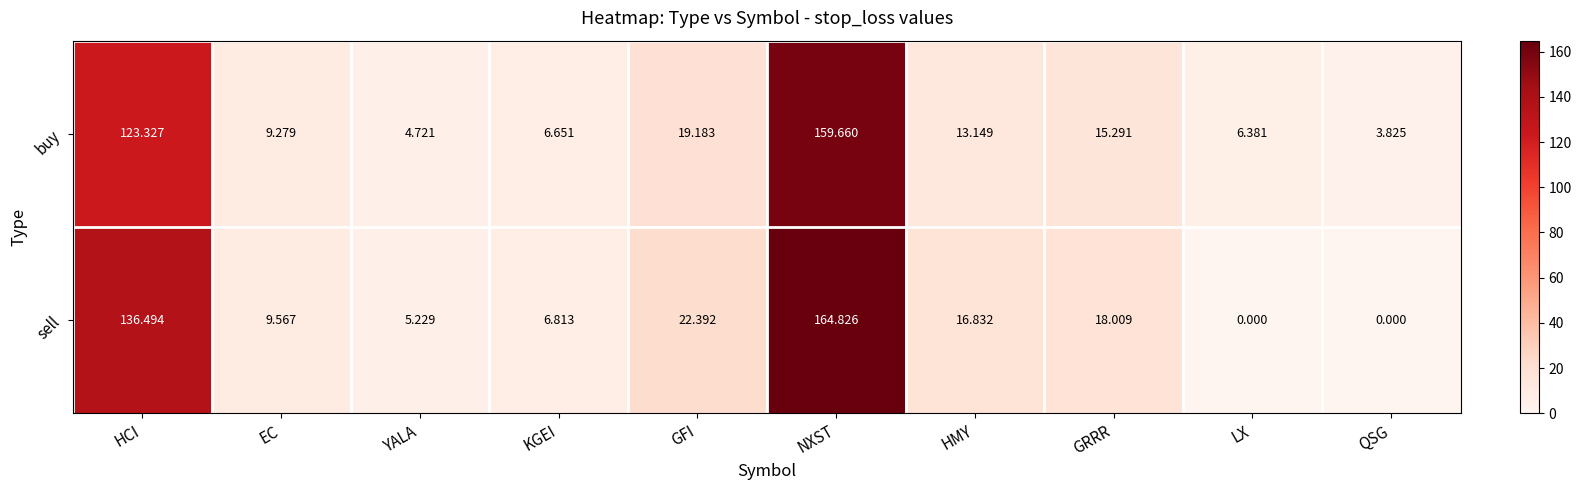

Which category has the lowest value in the buy series?

QSG